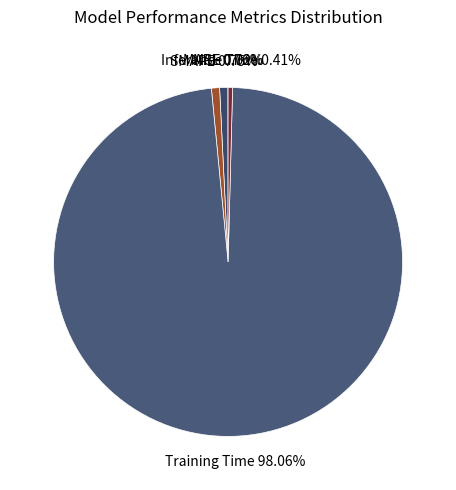

Which category has the biggest portion of the pie?

Training Time